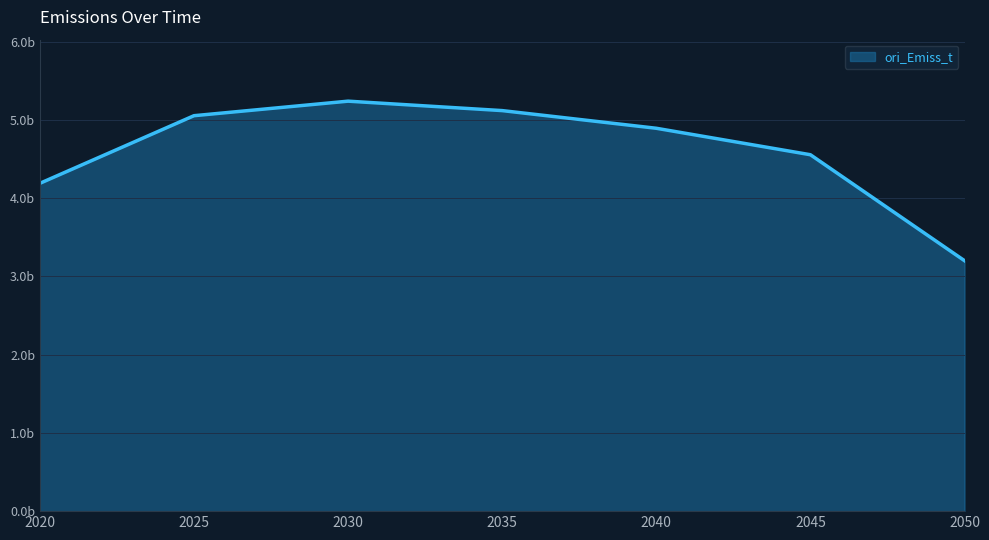

Does the chart display data point markers on the line(s)?

No